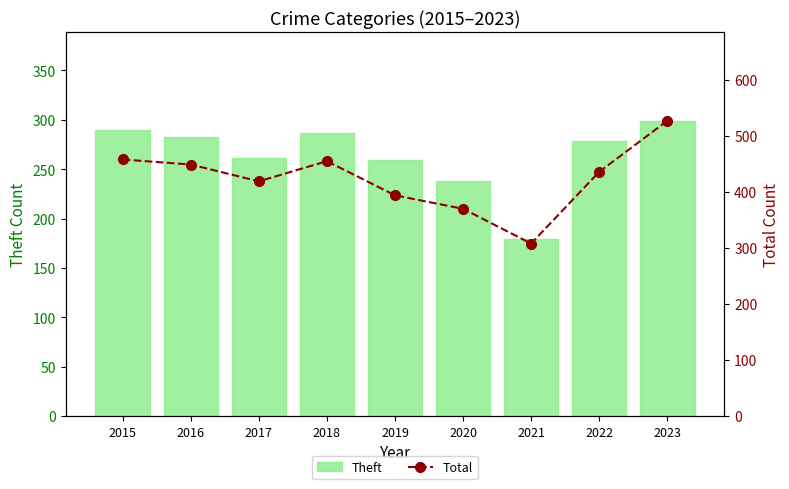

What is the sum of the Theft values at 2020 and 2016?

521